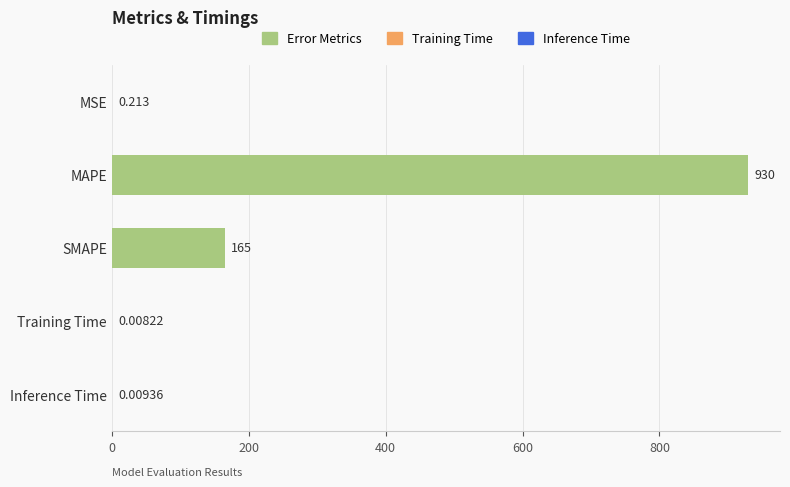

Where is the data nearest to the value 464?

SMAPE